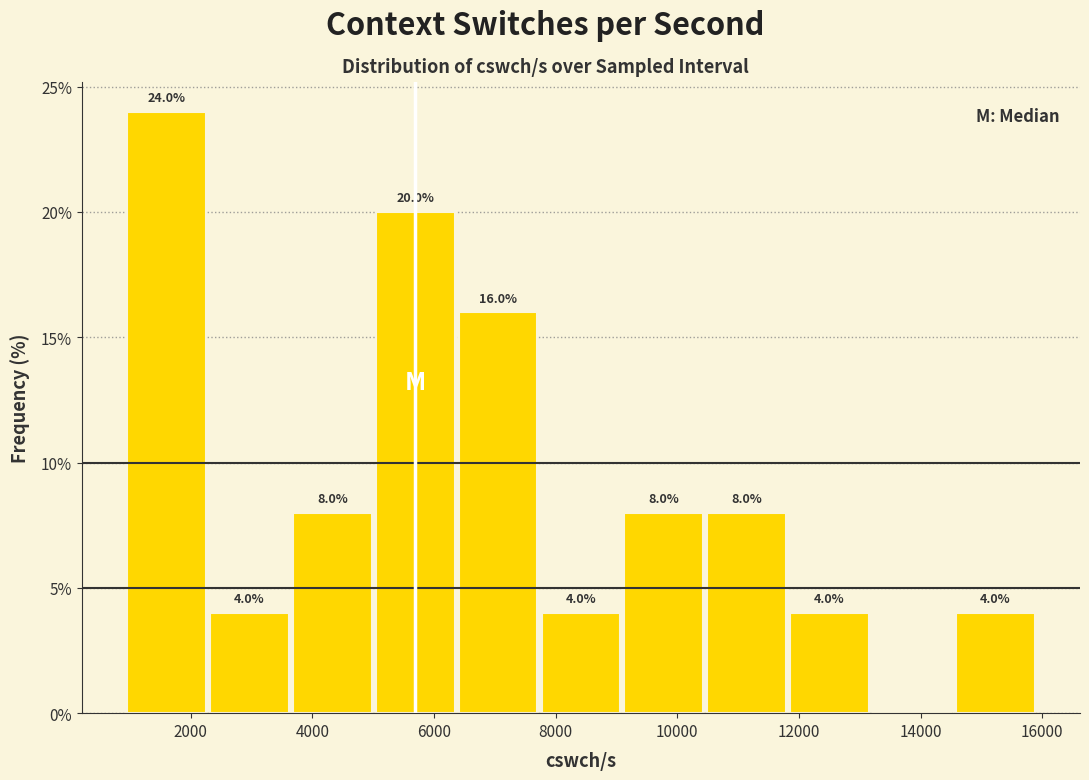

Which range on the x-axis has the tallest bar?

1000 to 2200